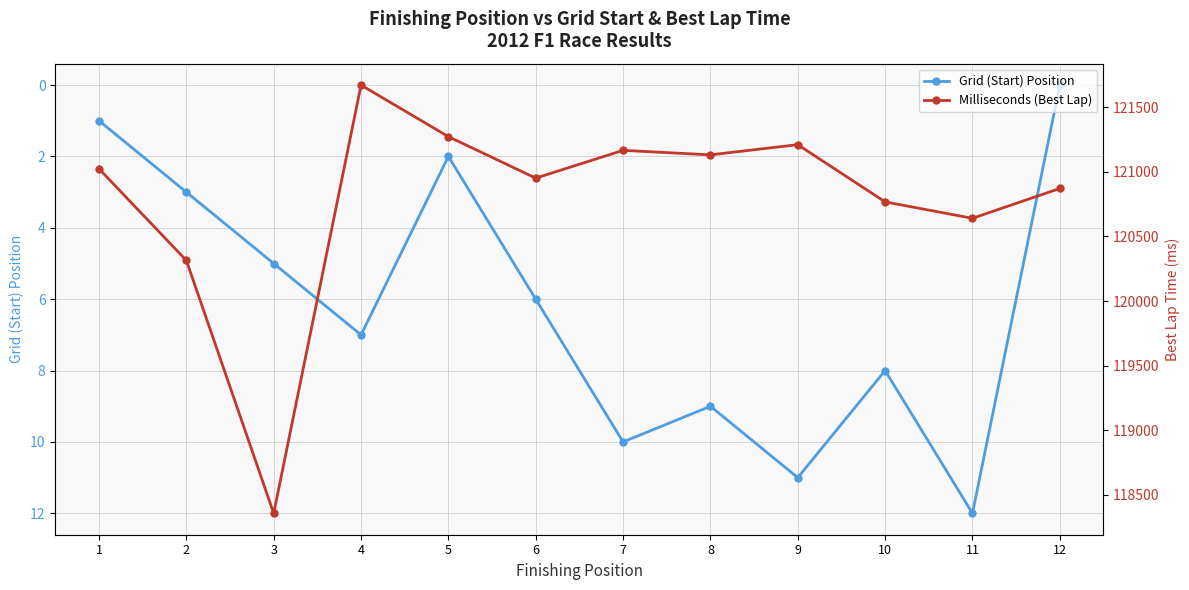

The value of Milliseconds (Best Lap) at 3 is 78051. True or false?

False